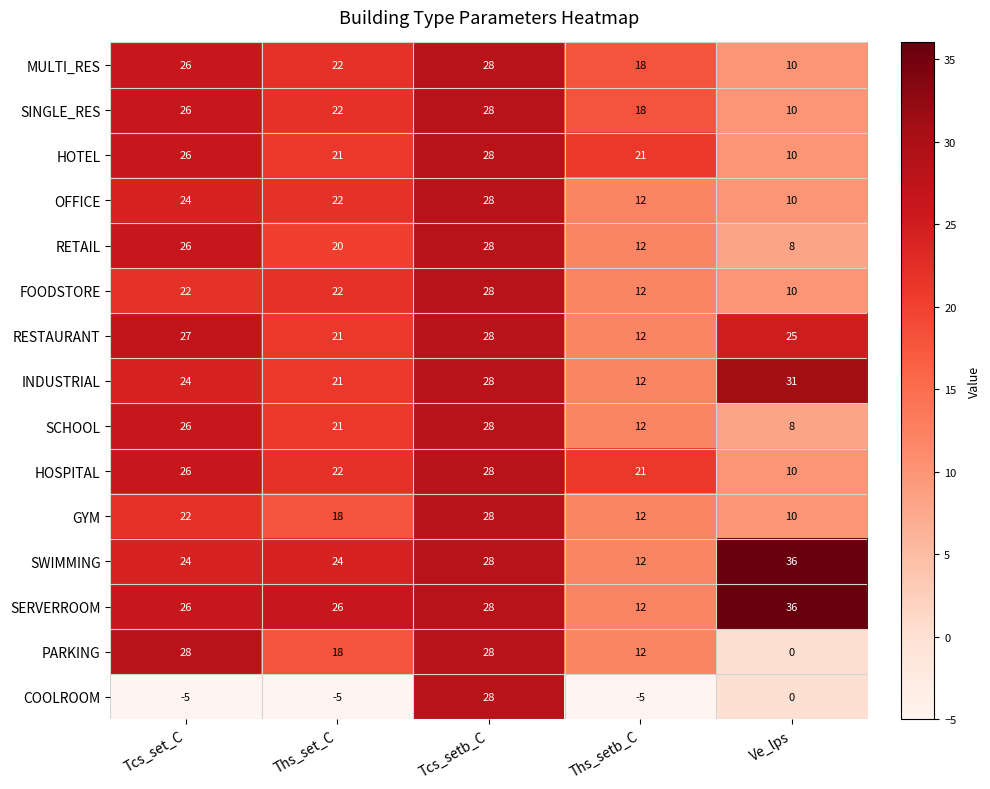

Which series changed the most between Tcs_set_C and Tcs_setb_C?

COOLROOM